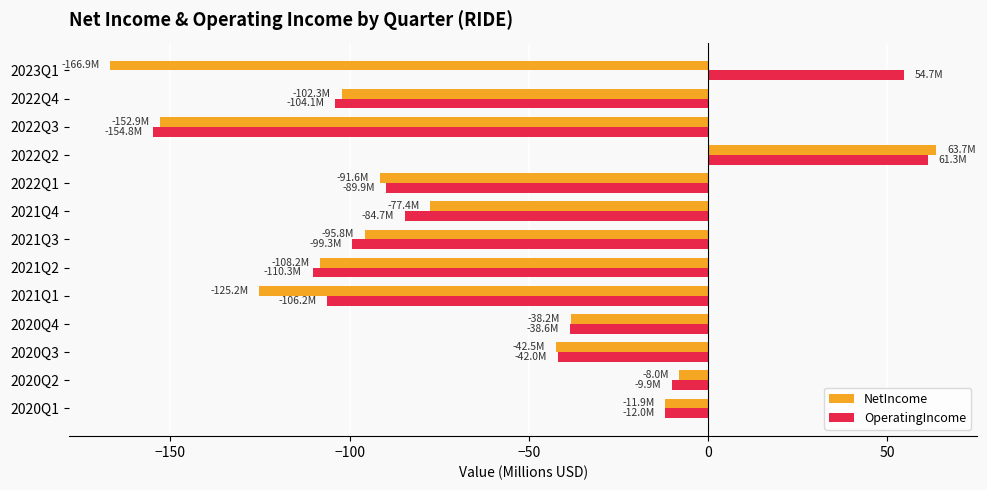

What is the difference between the maximum and second lowest values in the OperatingIncome series?

171.6